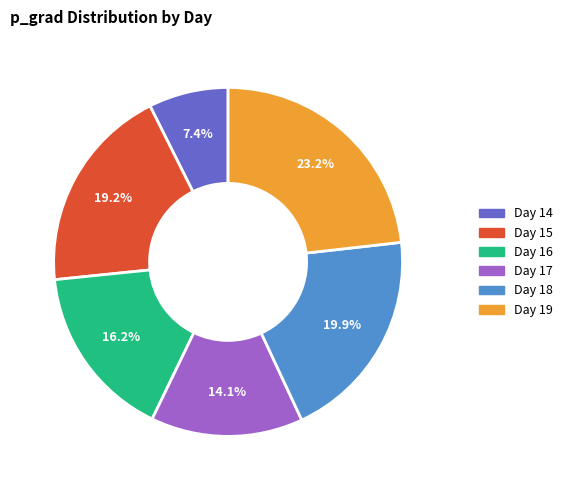

To the nearest percent, what is the difference between the largest and smallest slice percentages?

16%